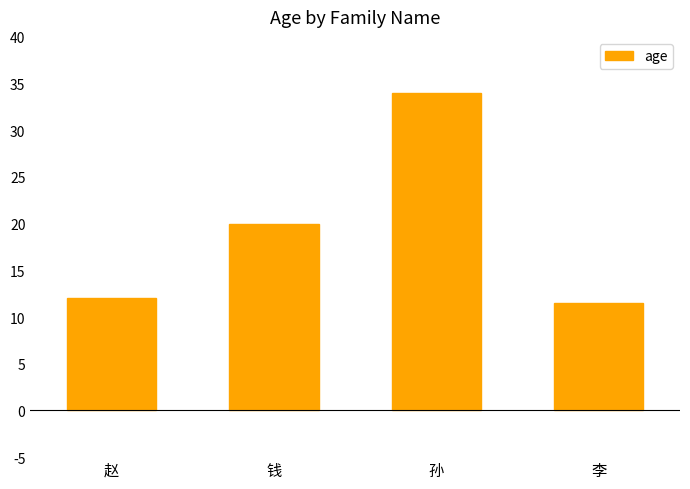

What is the value of the 2nd bar from the left?

20.0